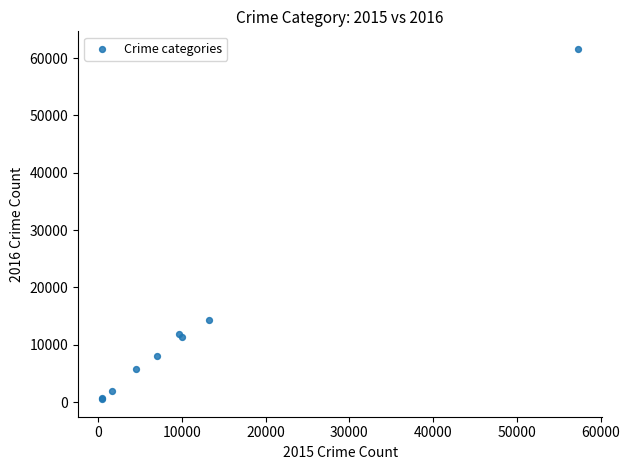

What Y value in the scatter plot is closest to 31069?

14289